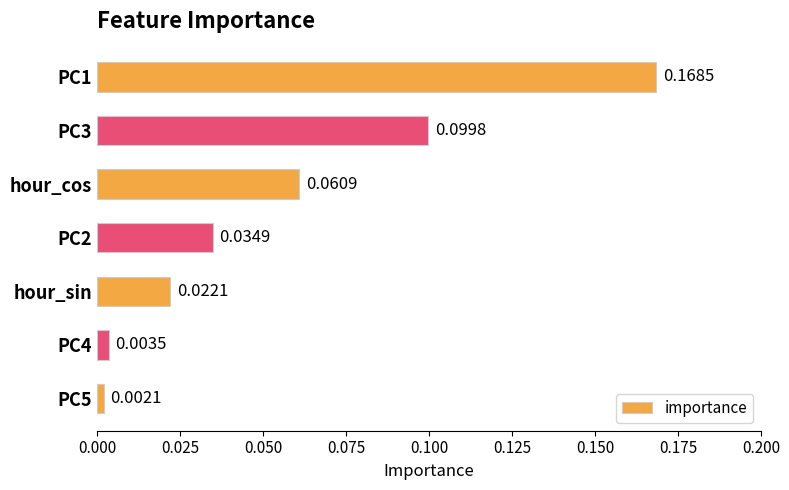

Which has a higher value, PC5 or hour_sin?

hour_sin